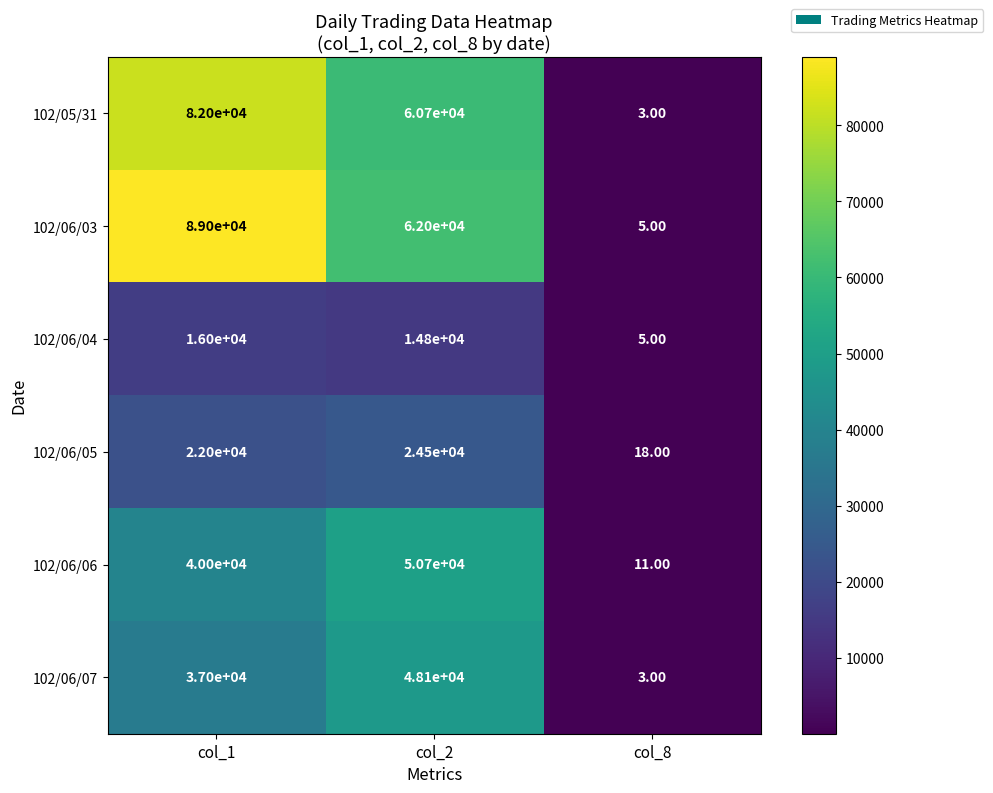

At how many categories does at least one series exceed 11510?

2